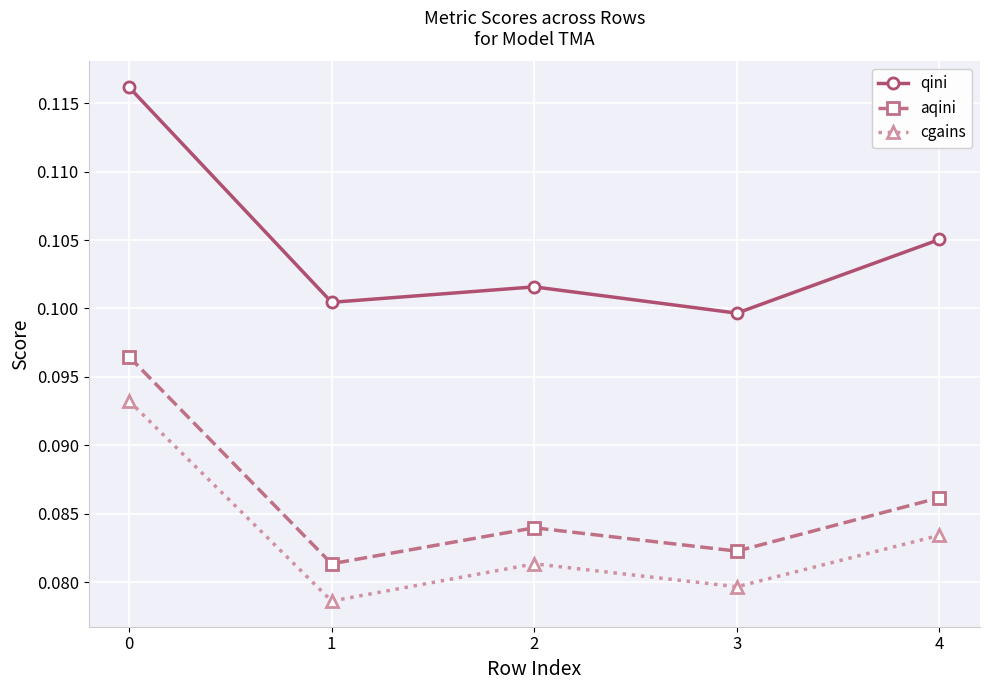

What are all the series names shown in the legend?

qini, aqini, cgains